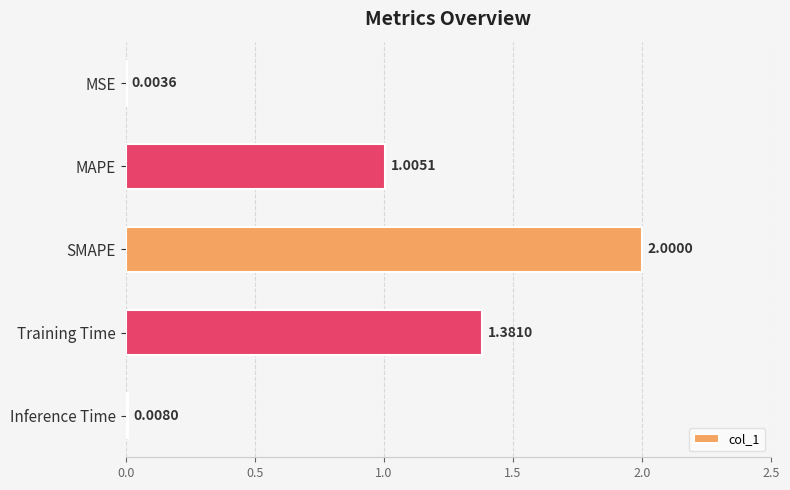

At which label is the value closest to 1?

MAPE